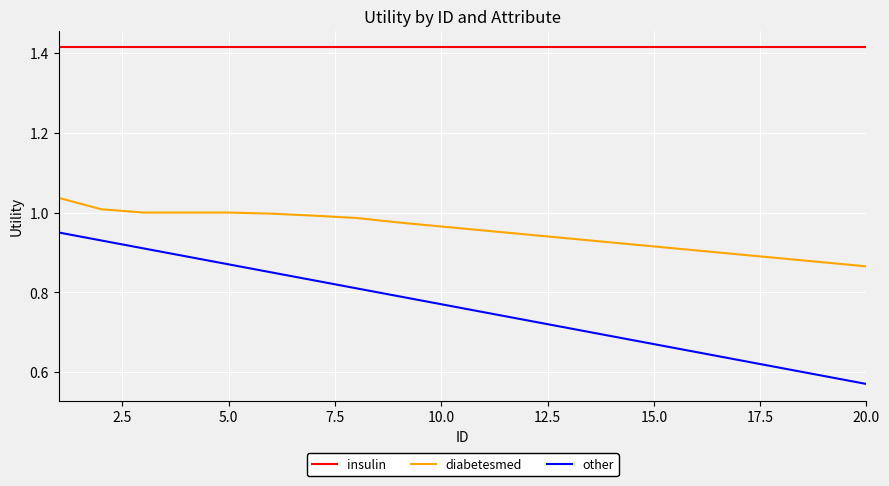

What are all the series names shown in the legend?

insulin, diabetesmed, other